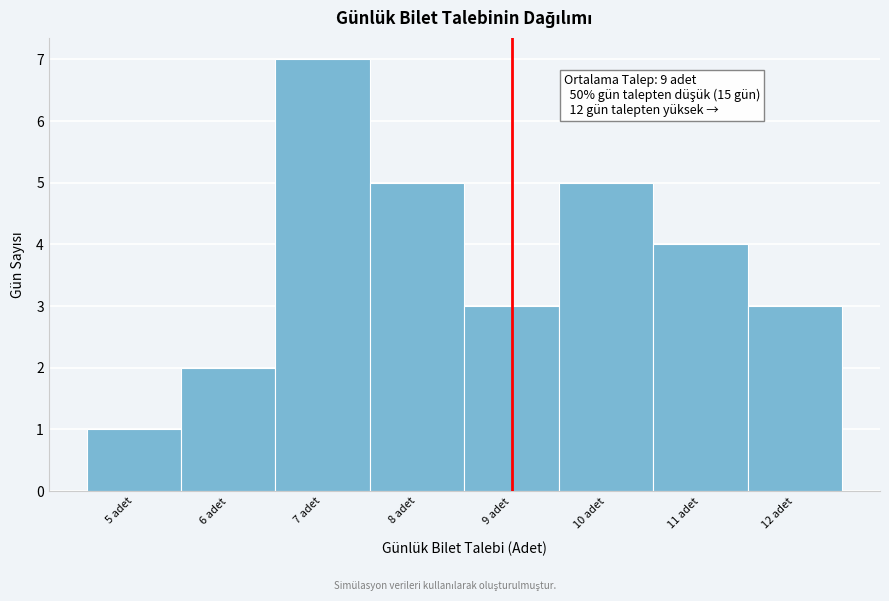

Which range on the x-axis has the tallest bar?

6.5 to 7.5